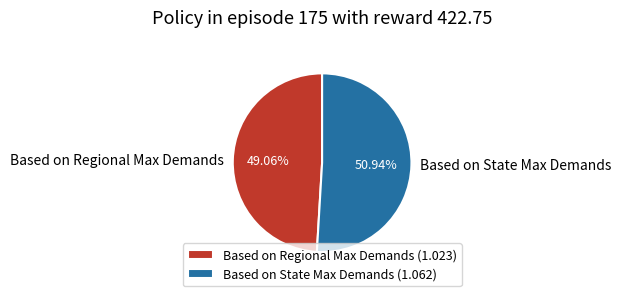

Between Based on State Max Demands and Based on Regional Max Demands, which is larger?

Based on State Max Demands